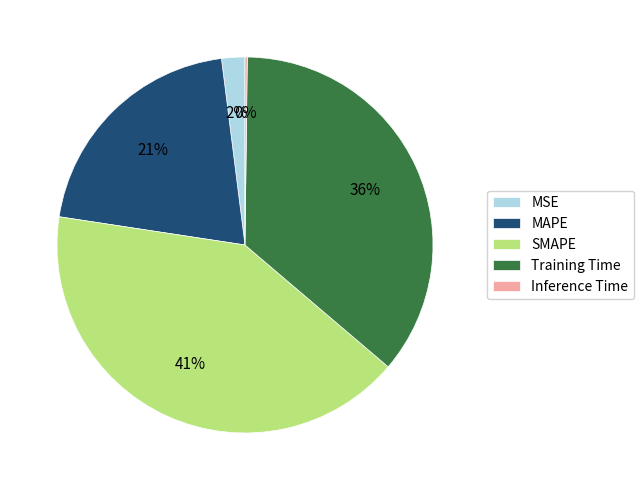

Combined, do SMAPE and Training Time account for over 50%?

Yes